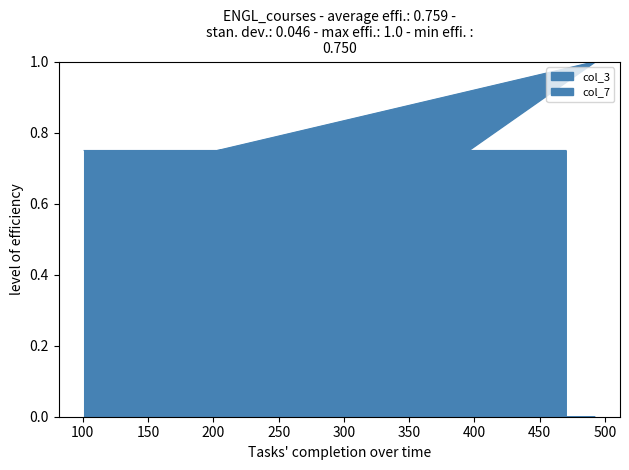

Between 370 and 215, which is larger?

370